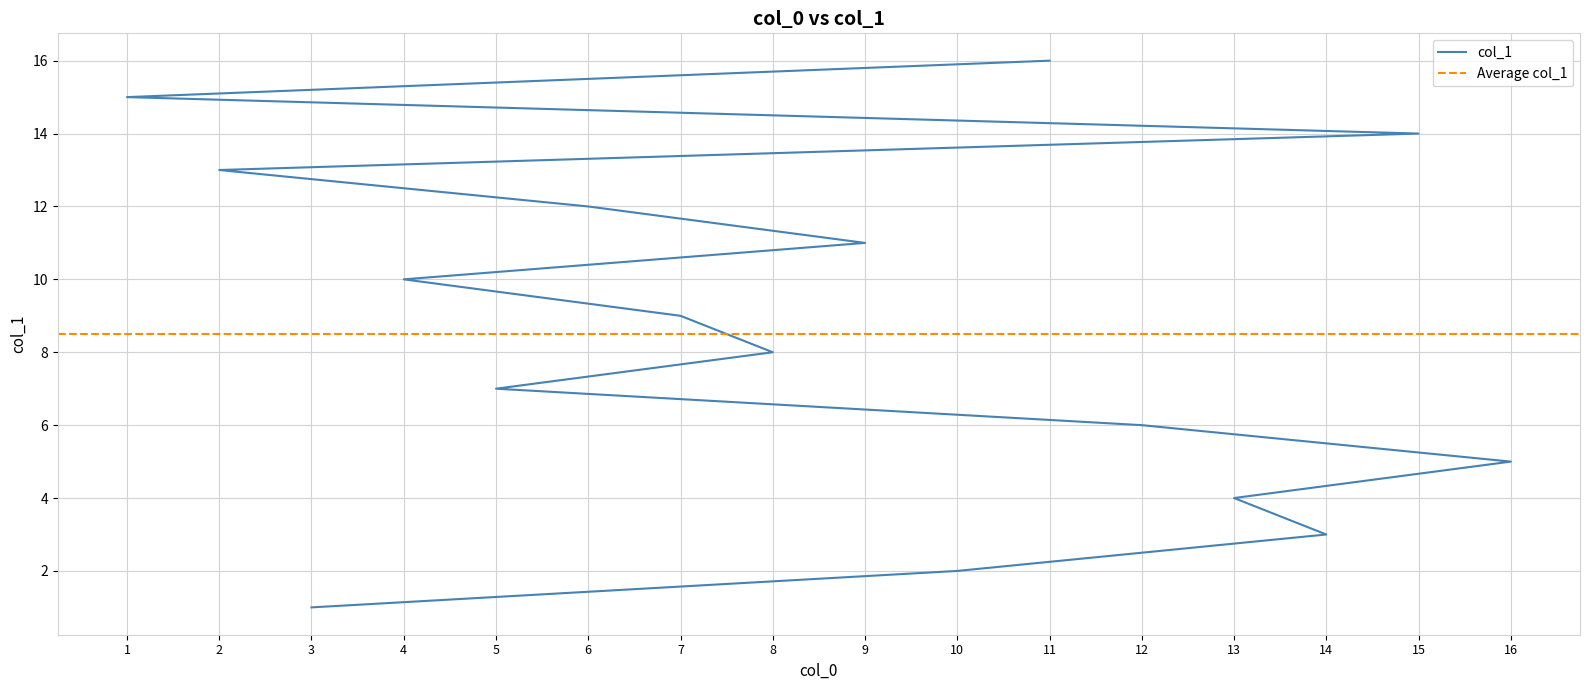

Count the number of categories in the chart.

16